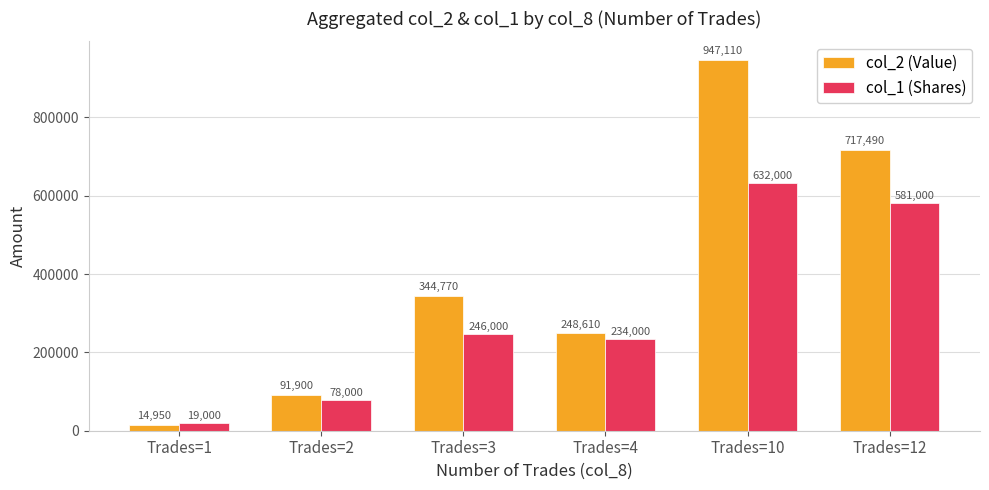

Is it true that col_2 (Value) equals 344770 at Trades=3?

True